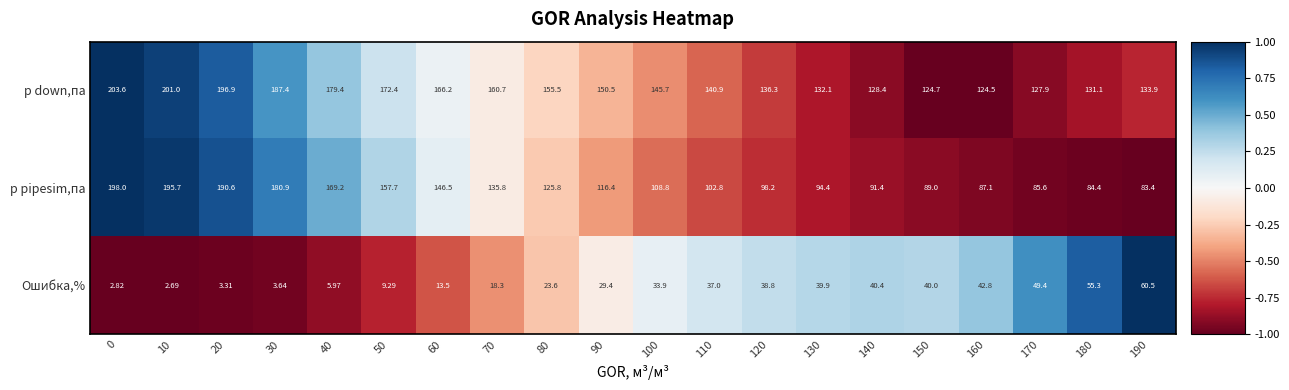

Between 10 and 100, which series saw the biggest shift?

p pipesim,па